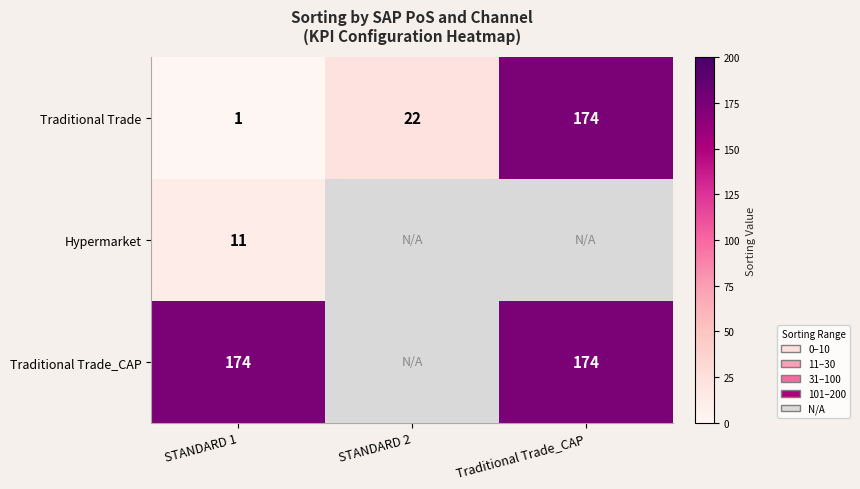

Which label corresponds to the smallest value in the chart?

STANDARD 1